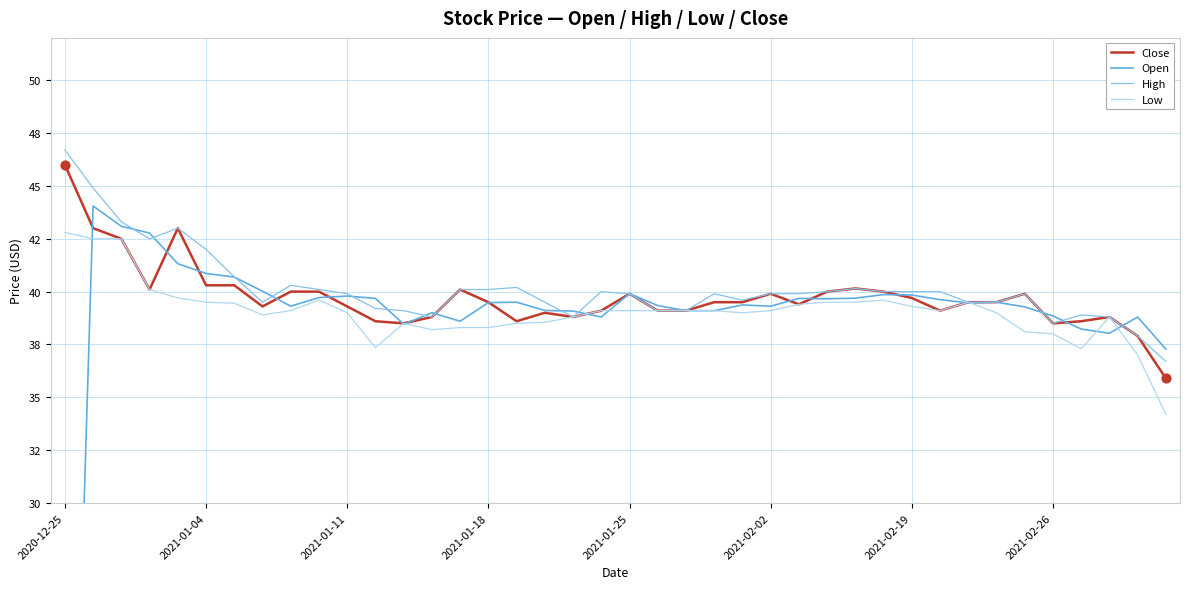

Which series reaches the minimum Y coordinate?

Open